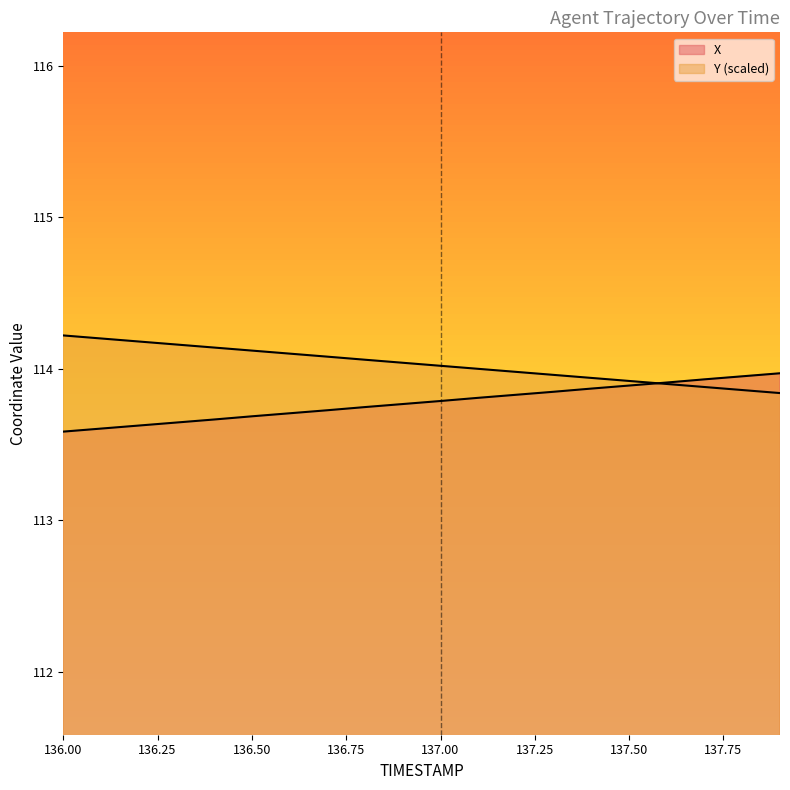

Reading left to right, what are all the values shown in this chart?

X: 136.0=113.6	136.1=113.6	136.2=113.6	136.3=113.6	136.4=113.7	136.5=113.7	136.6=113.7	136.7=113.7	136.8=113.7	136.9=113.8	137.0=113.8	137.1=113.8	137.2=113.8	137.3=113.8	137.4=113.9	137.5=113.9	137.6=113.9	137.7=113.9	137.8=114.0	137.9=114.0
Y: 136.0=114.2	136.1=114.2	136.2=114.2	136.3=114.2	136.4=114.1	136.5=114.1	136.6=114.1	136.7=114.1	136.8=114.1	136.9=114.0	137.0=114.0	137.1=114.0	137.2=114.0	137.3=114.0	137.4=113.9	137.5=113.9	137.6=113.9	137.7=113.9	137.8=113.9	137.9=113.8